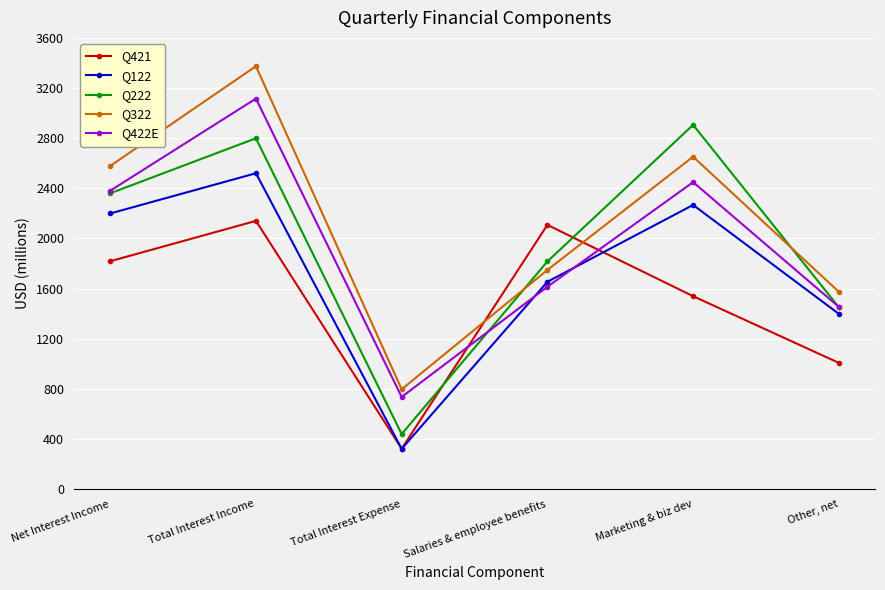

What is the label of the 2nd point from the left?

Total Interest Income